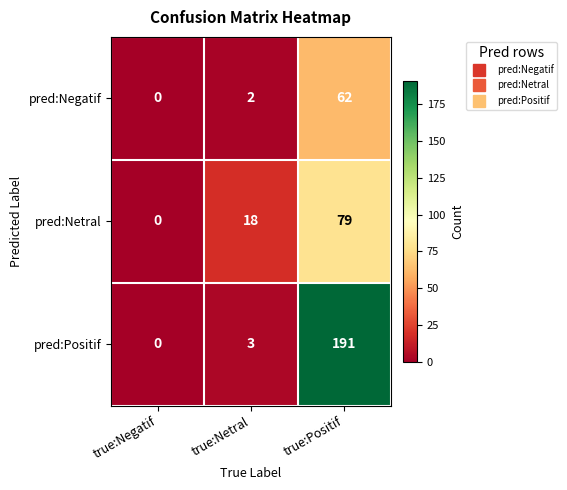

Count the number of data series in this chart.

3